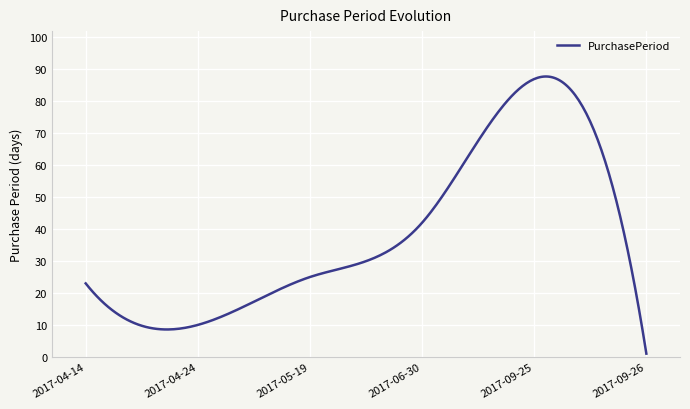

What is the smallest value displayed?

1.0